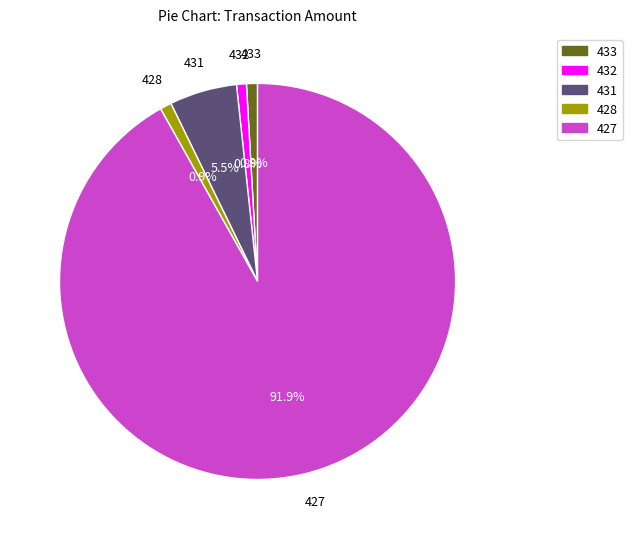

The 433 slice represents 11% of the pie. True or false?

False